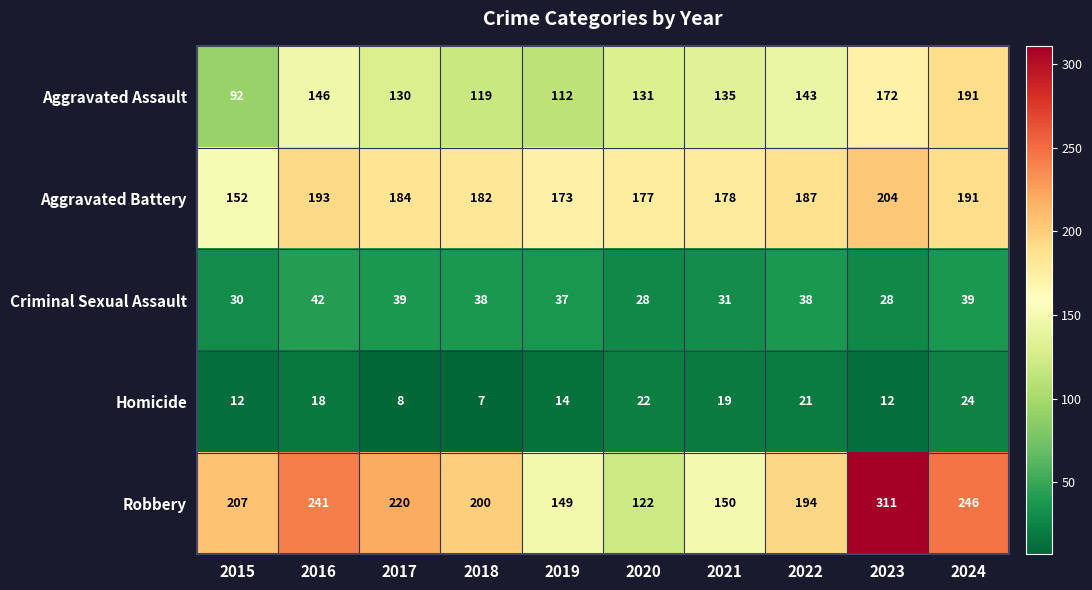

What is the minimum value shown in the chart?

7